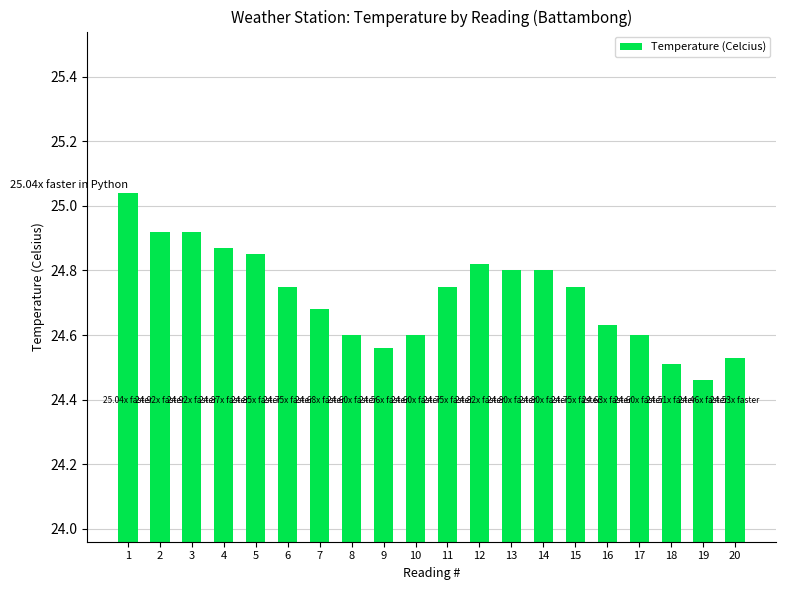

What is the difference between the values at 3 and 20?

0.4